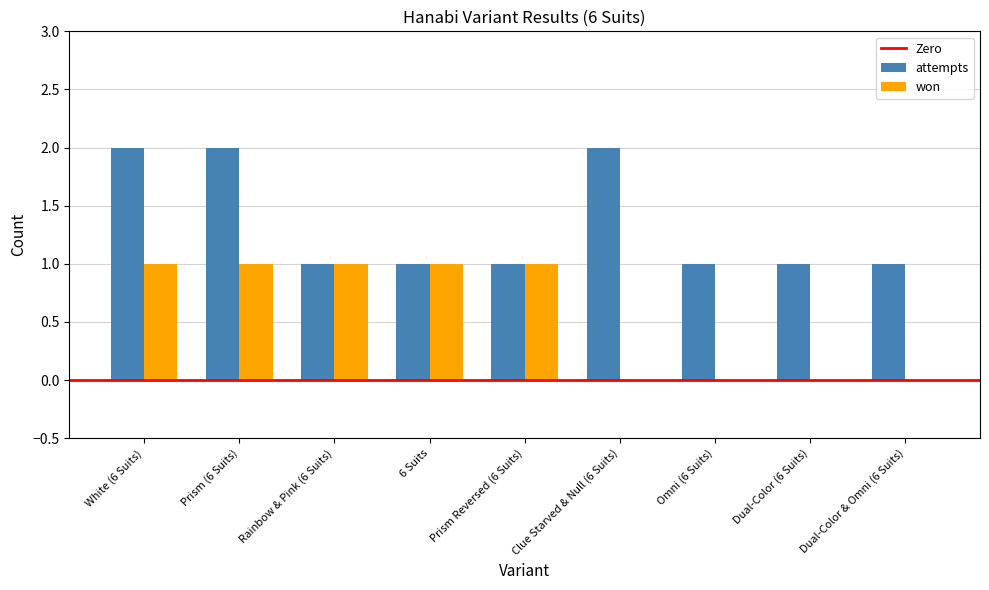

Count the number of categories in the chart.

9